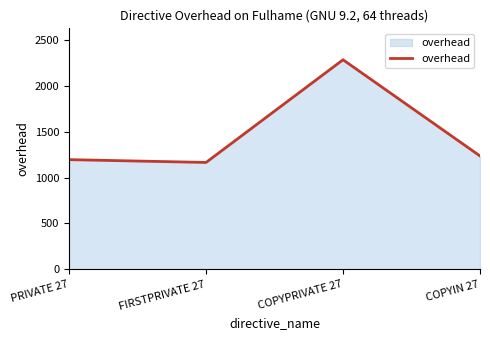

How many interior local peaks (higher than both neighbors) does the data have?

1